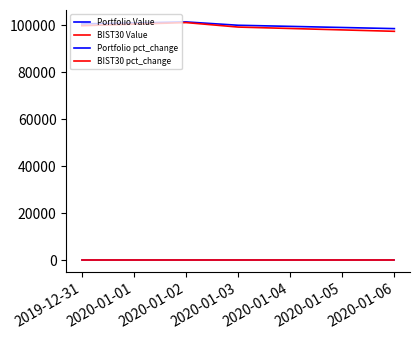

In BIST30 pct_change, how many points are higher than both neighbors (excluding endpoints)?

1